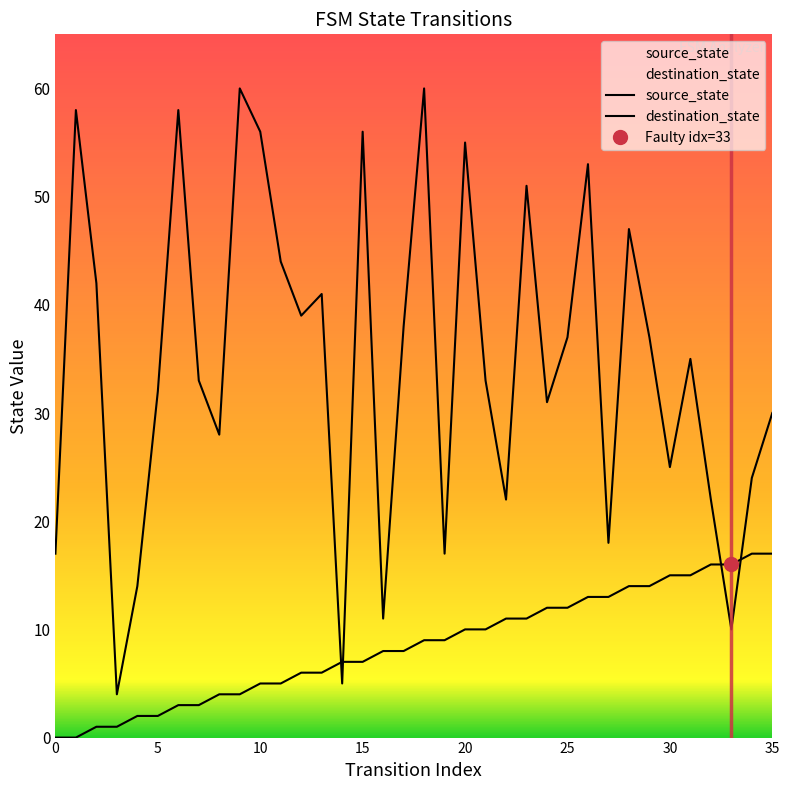

Does the chart display data point markers on the line(s)?

No